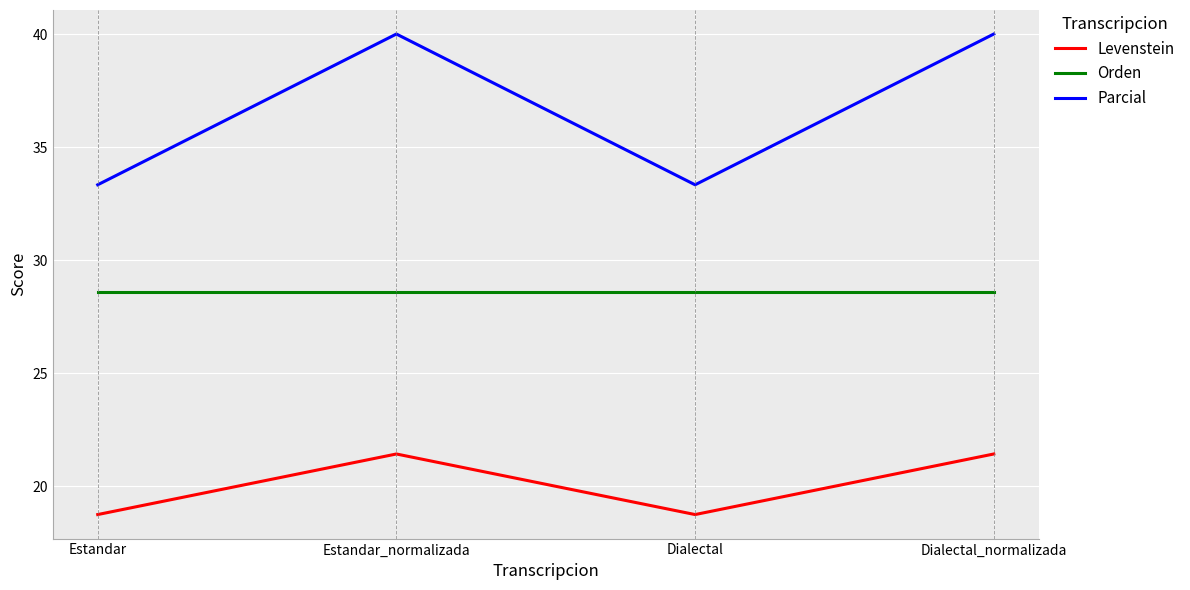

What are all the series names shown in the legend?

Levenstein, Orden, Parcial